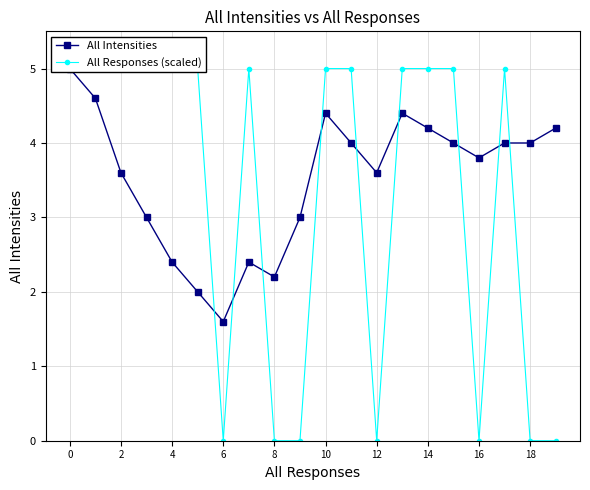

How many times do All Responses (scaled) and All Intensities cross each other?

9